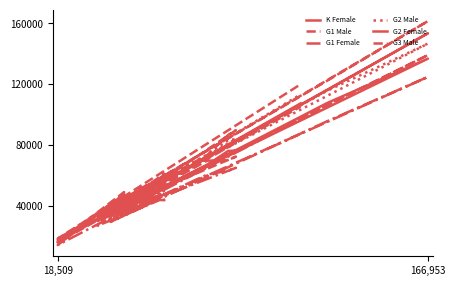

How many values in the G3 Male series exceed 57442?

8